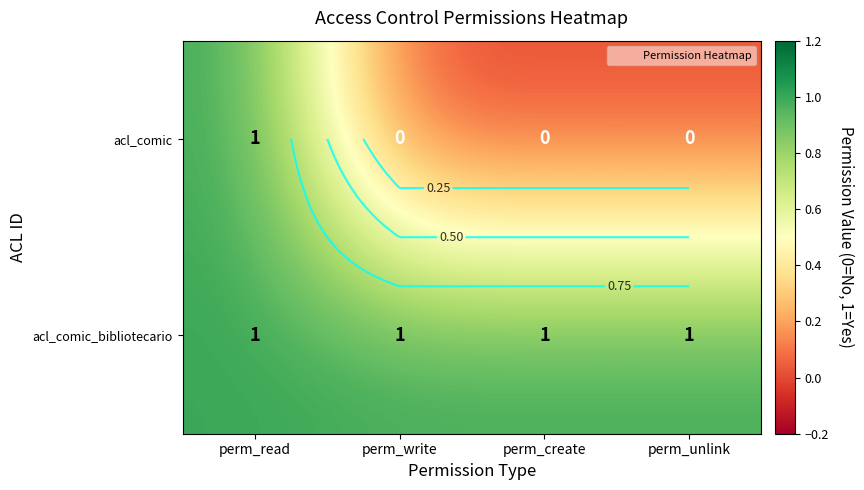

Is the value of acl_comic at perm_write greater than the value of acl_comic_bibliotecario at perm_create?

No